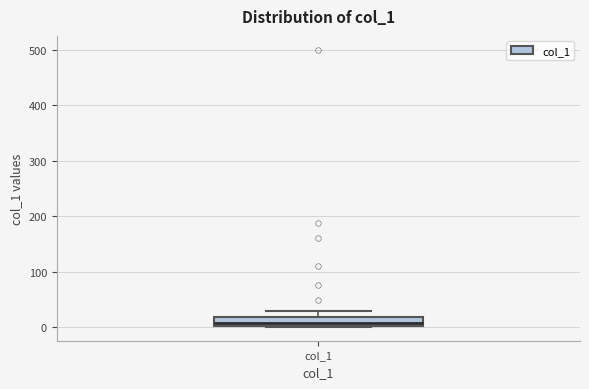

Read this box plot against the y-axis: the position of the median line, the range covered by the box, and the ends of both whiskers. The values are not printed on the chart, so give them approximately, as read against the axis.

median 10, box 0 to 20, whiskers 0 to 30